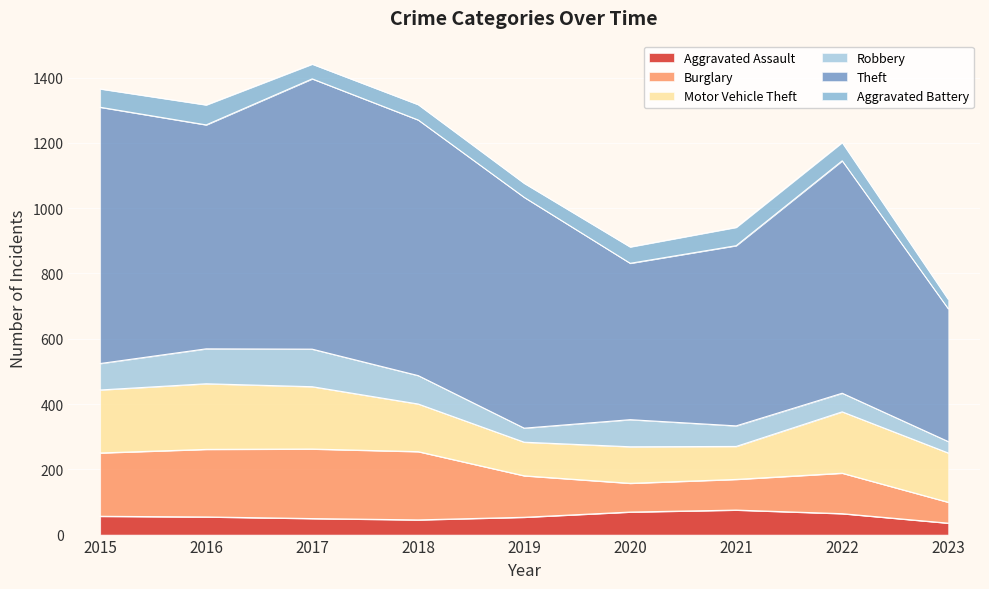

Is it true that Motor Vehicle Theft equals 154 at 2021?

False